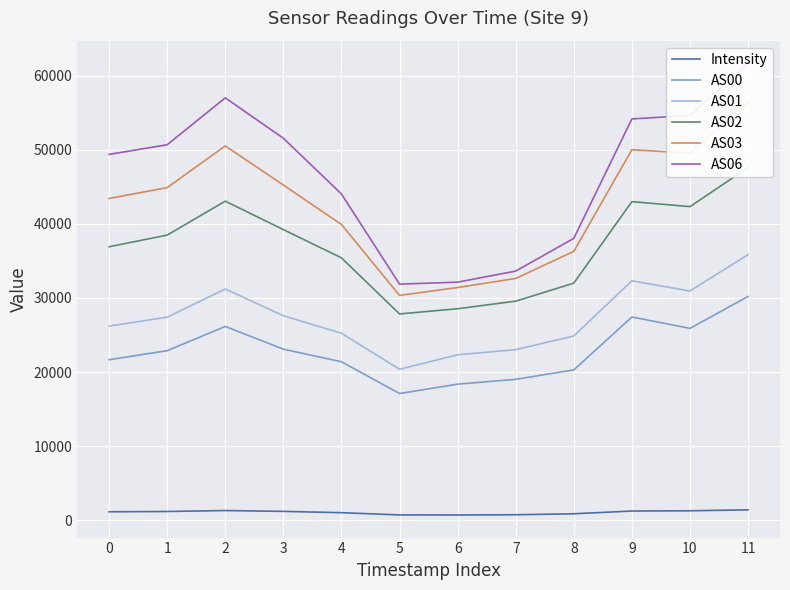

What is the difference between the highest and lowest values at 10?

53324.8